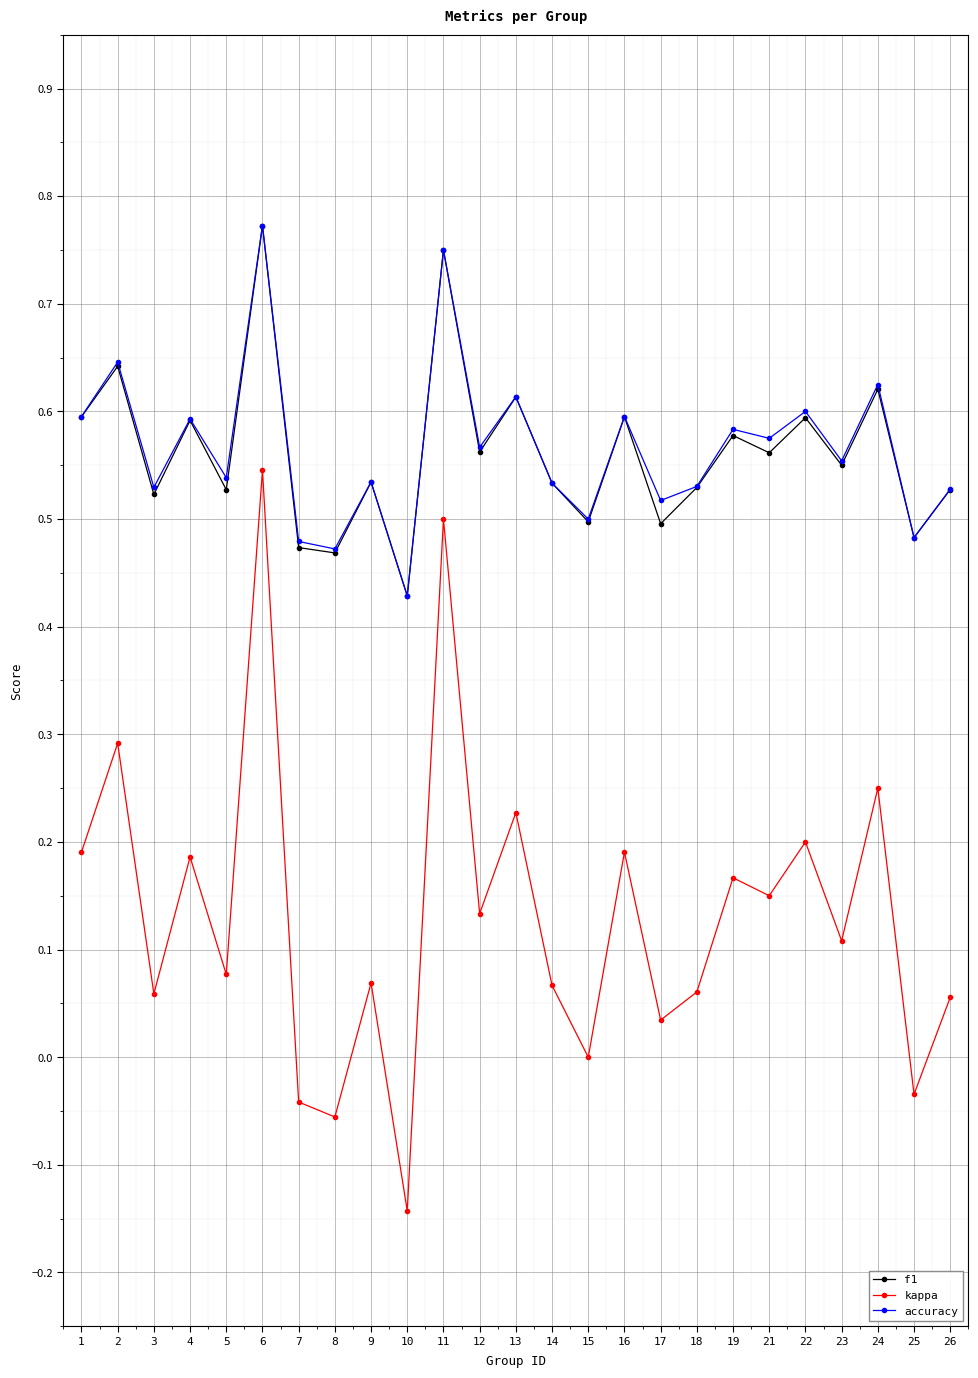

Where is the first local maximum for kappa?

2